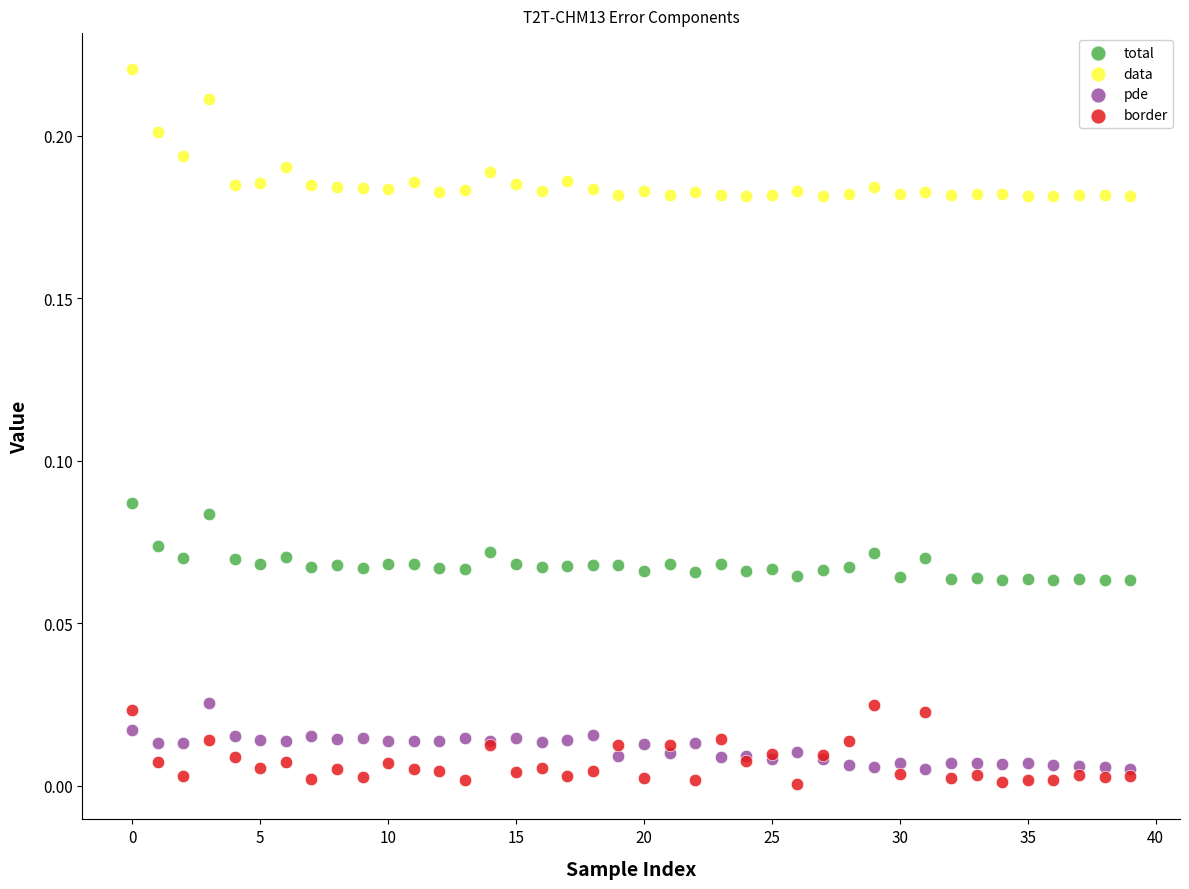

Which series contains the lowest Y value?

border